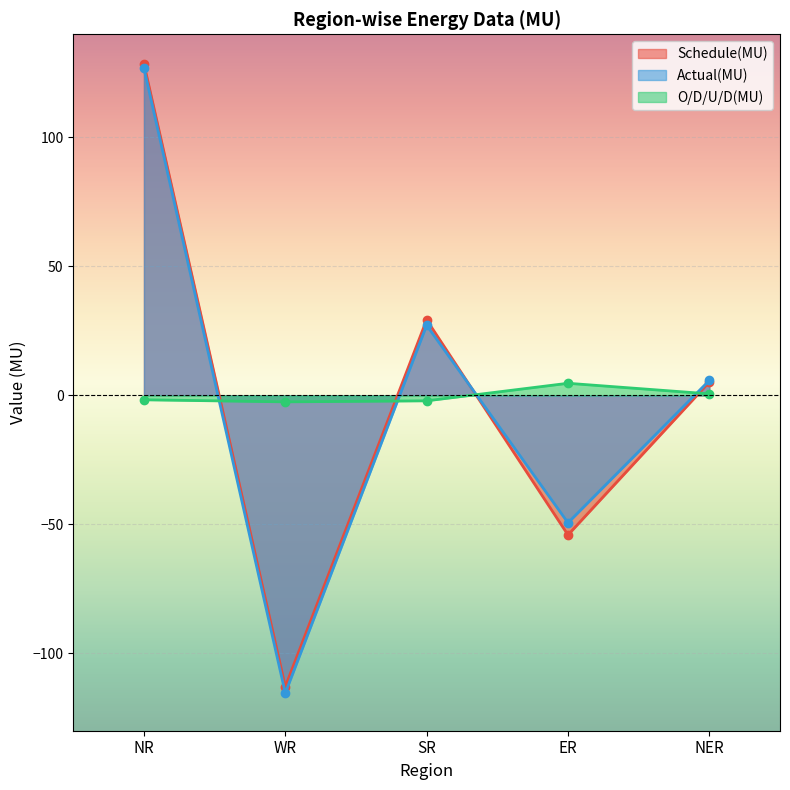

The value of Schedule(MU) at ER is -19.3. True or false?

False